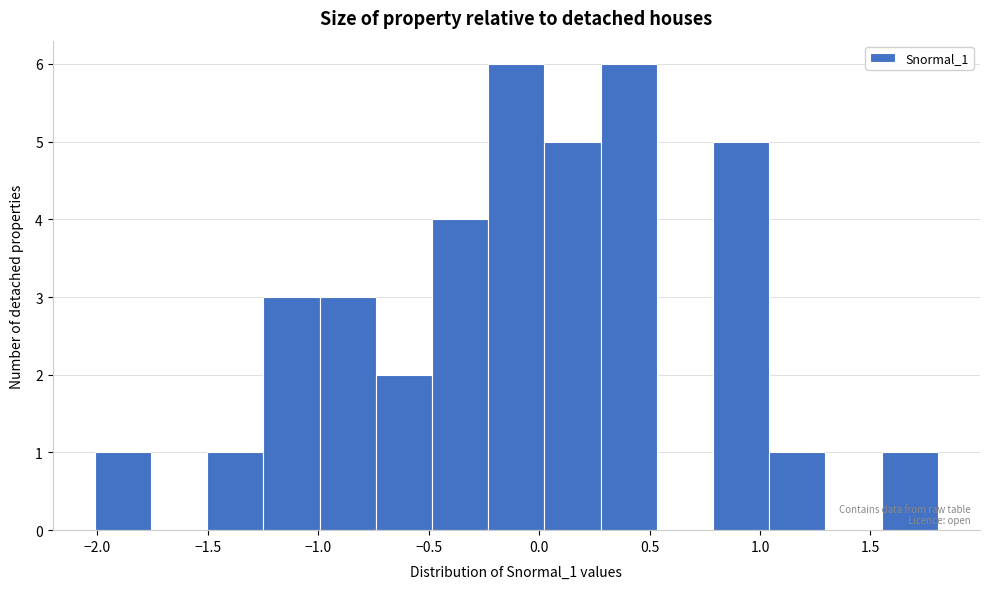

Reading left to right, list every bar in this chart as the range it spans on the x-axis followed by its height. Neither the bar edges nor the heights are printed on the chart, so give them approximately, as read against the axes.

-2.00 to -1.75: 1
-1.75 to -1.50: 0
-1.50 to -1.25: 1
-1.25 to -1.00: 3
-1.00 to -0.75: 3
-0.75 to -0.50: 2
-0.50 to -0.25: 4
-0.25 to 0.00: 6
0.00 to 0.30: 5
0.30 to 0.55: 6
0.55 to 0.80: 0
0.80 to 1.05: 5
1.05 to 1.30: 1
1.30 to 1.55: 0
1.55 to 1.80: 1